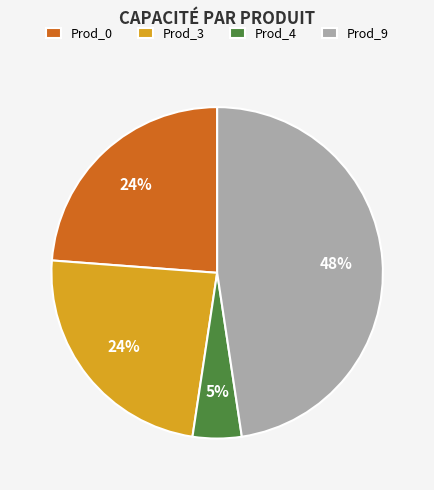

How many slices are in this pie chart?

4